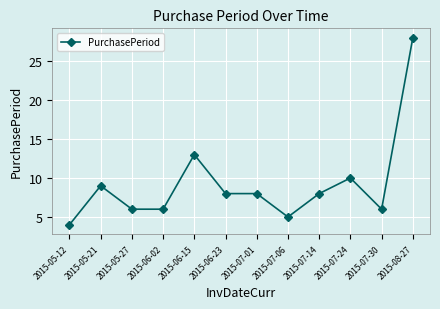

How many distinct data groups are displayed?

1